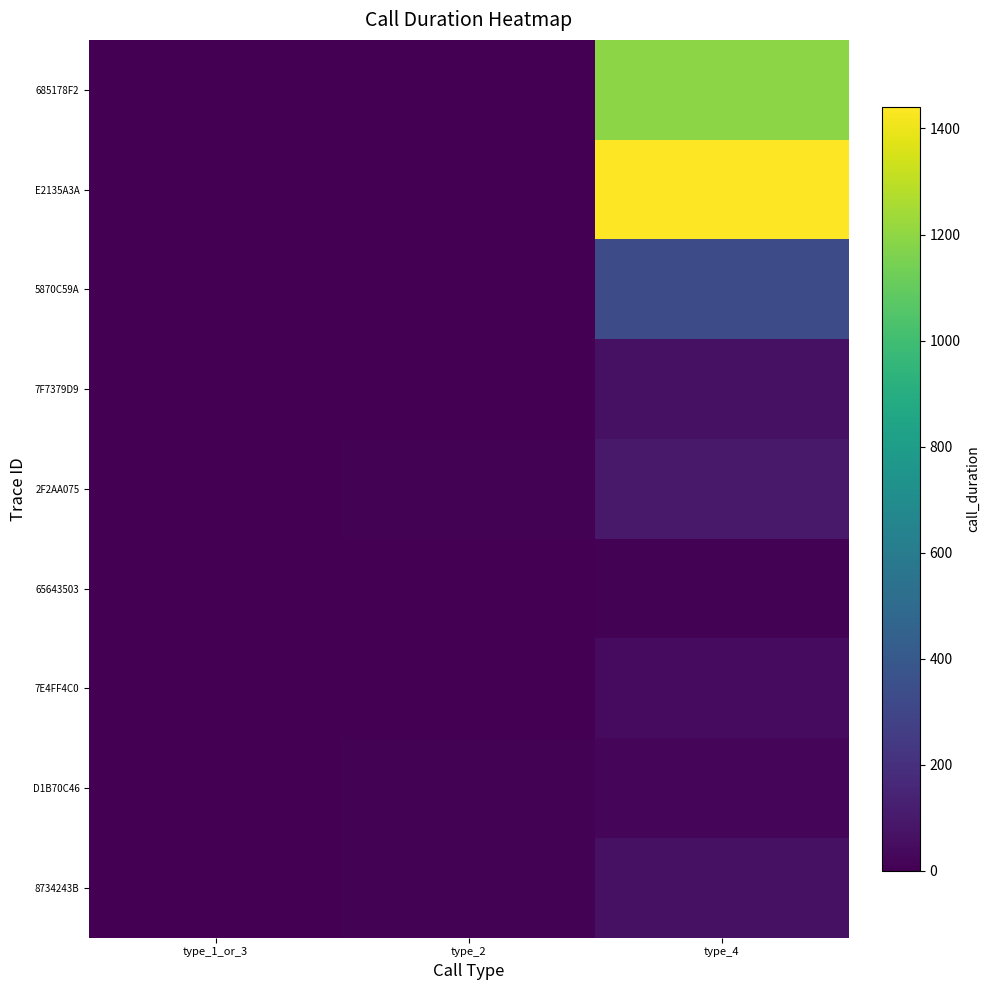

Reading left to right, what are all the values shown in this chart?

685178F2: type_1_or_3=0	type_2=4	type_4=1190
E2135A3A: type_1_or_3=0	type_2=2	type_4=1441
5870C59A: type_1_or_3=0	type_2=2	type_4=331
7F7379D9: type_1_or_3=0	type_2=3	type_4=65
2F2AA075: type_1_or_3=0	type_2=7	type_4=100
65643503: type_1_or_3=0	type_2=1	type_4=9
7E4FF4C0: type_1_or_3=0	type_2=4	type_4=40
D1B70C46: type_1_or_3=0	type_2=7	type_4=19
8734243B: type_1_or_3=0	type_2=7	type_4=67